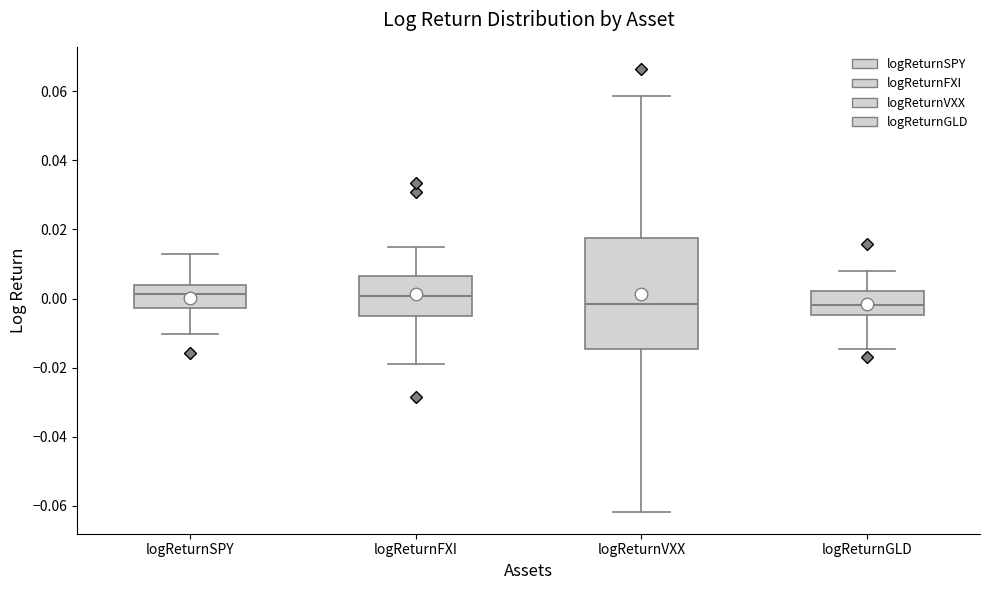

Reading left to right, transcribe this box plot: for each box, give where its median line is, the range the box spans, and where its two whiskers end, as read against the y-axis. The values are not printed on the chart, so give them approximately, as read against the axis.

logReturnSPY: median 0.002, box -0.002 to 0.004, whiskers -0.010 to 0.014
logReturnFXI: median 0.000, box -0.004 to 0.006, whiskers -0.018 to 0.014
logReturnVXX: median -0.002, box -0.014 to 0.018, whiskers -0.062 to 0.058
logReturnGLD: median -0.002, box -0.004 to 0.002, whiskers -0.014 to 0.008